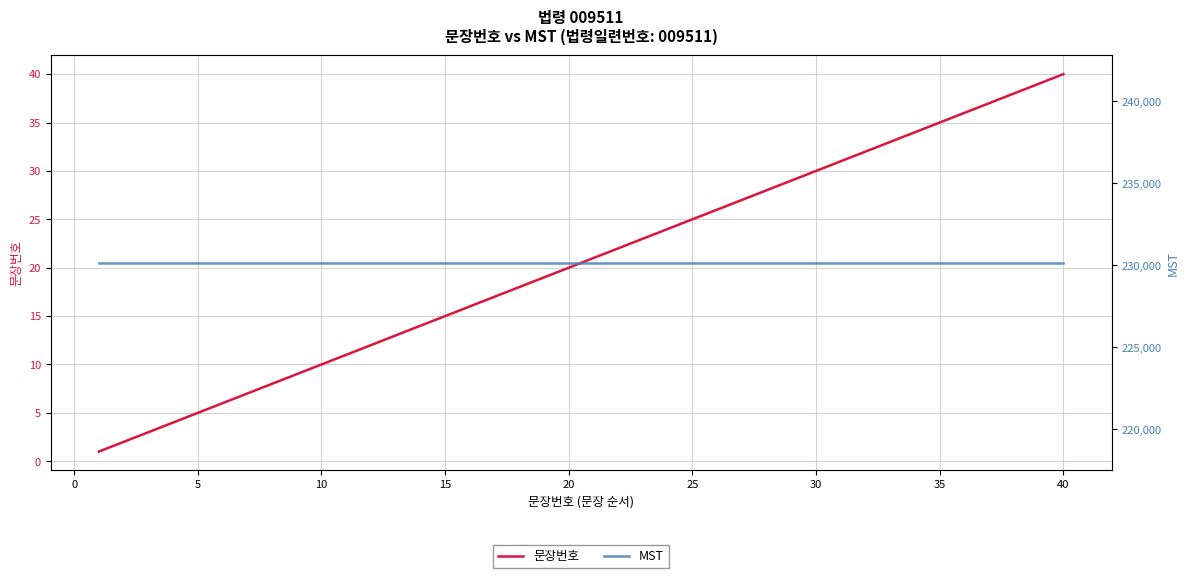

The value of 문장번호 at 30 is 21. True or false?

False